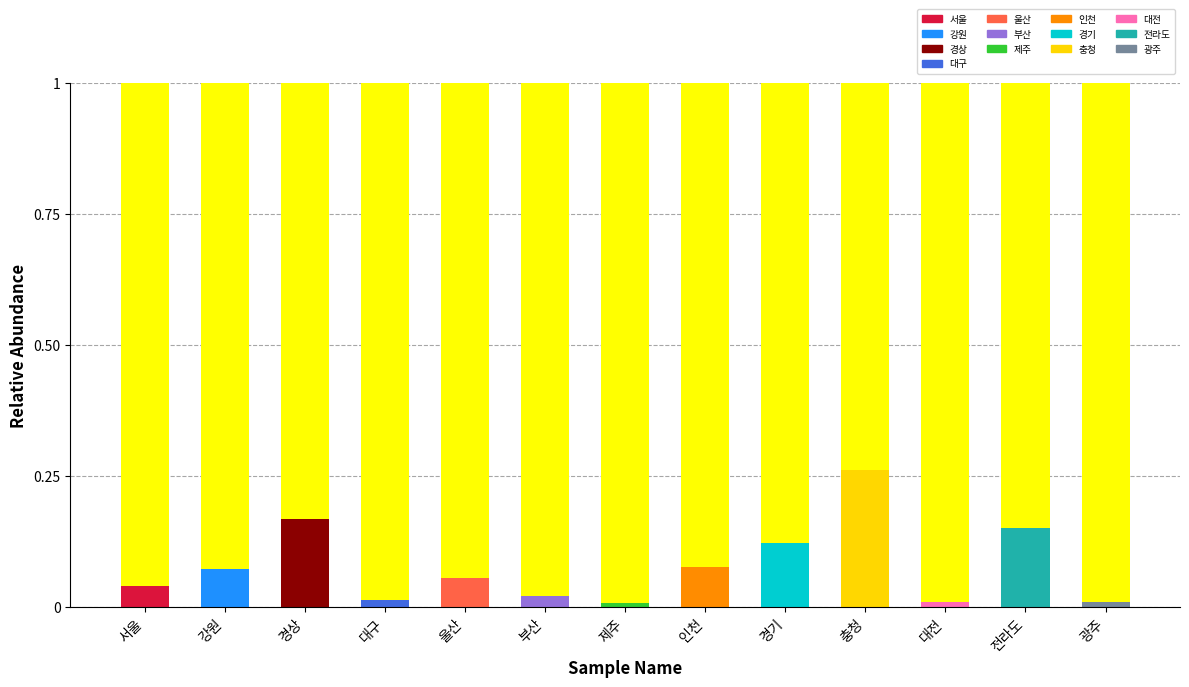

List the labels in order of value, smallest first.

제주, 광주, 대전, 대구, 부산, 서울, 울산, 강원, 인천, 경기, 전라도, 경상, 충청